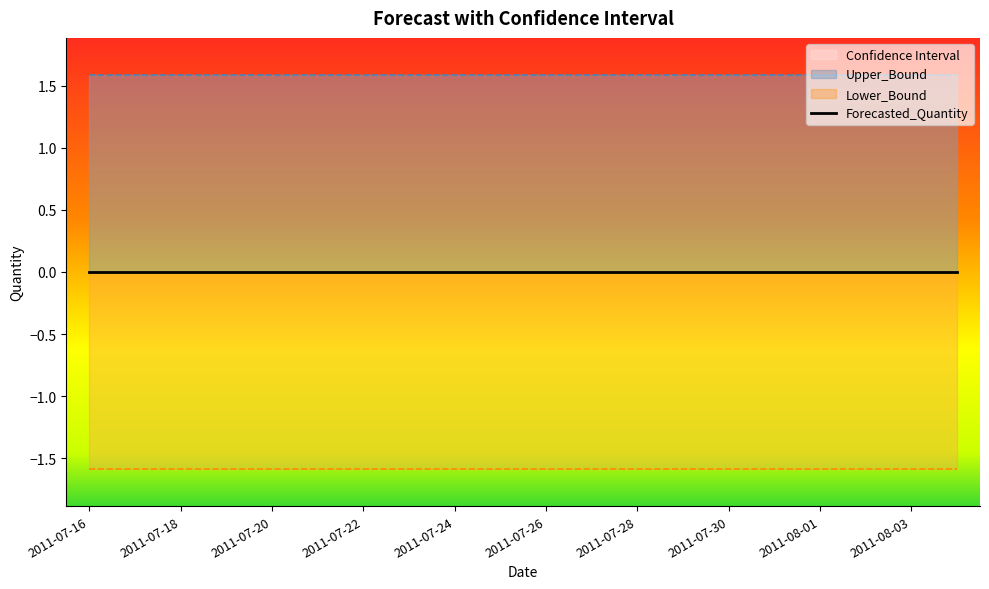

Which series has the largest range (max minus min)?

Forecasted_Quantity